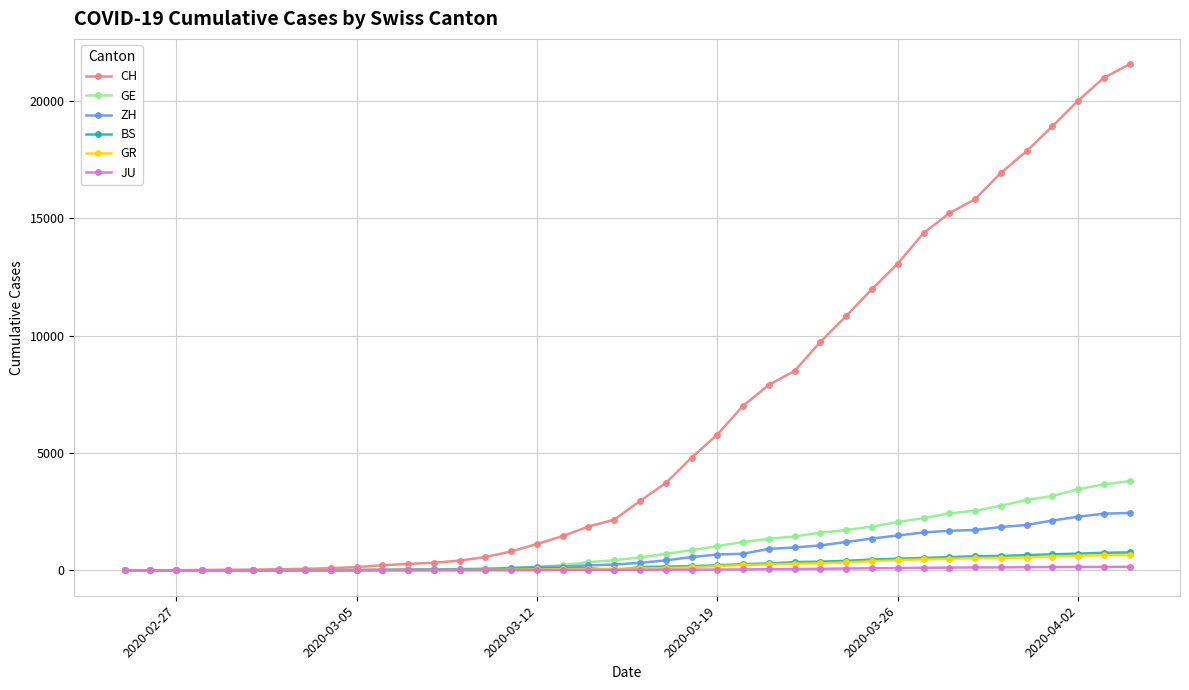

Which series has the widest spread of values?

CH